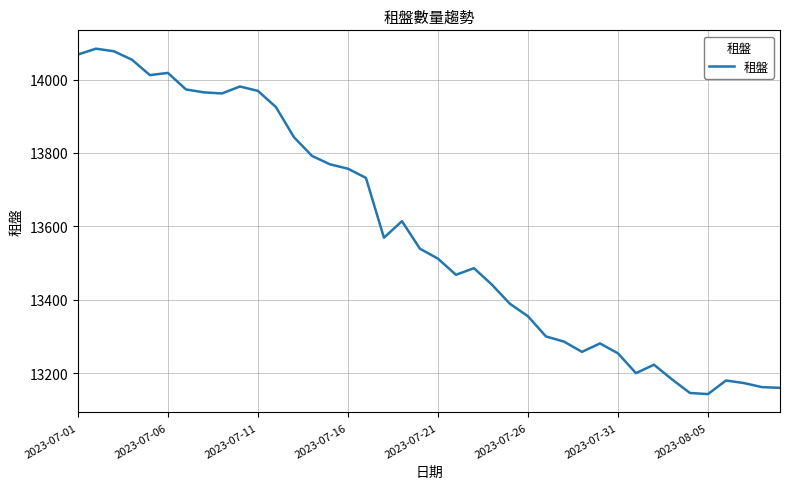

What is the maximum value shown in the chart?

14084